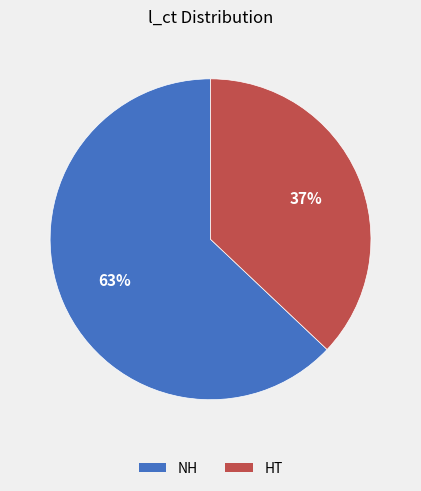

Which slice is the smallest?

HT